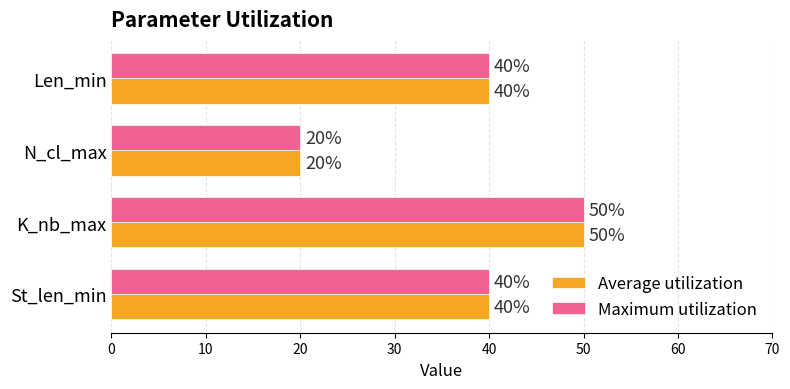

The value of Average utilization at K_nb_max is 18. True or false?

False